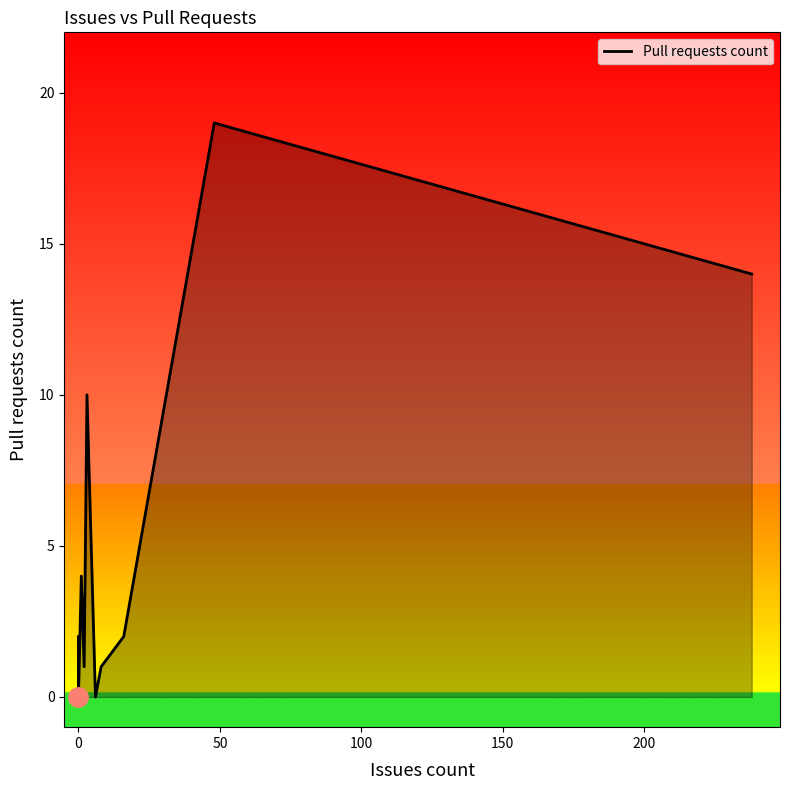

True or false: the data shows 2 at 0.

True